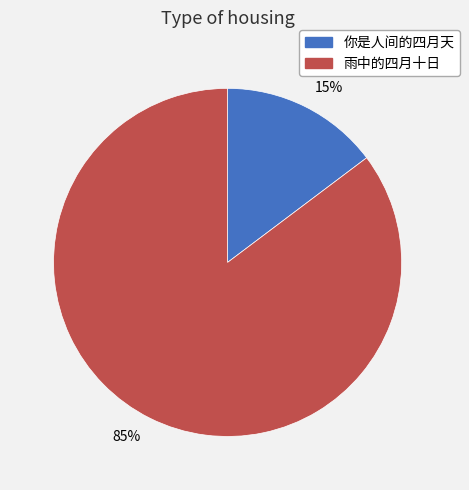

Which slice represents more than half of the pie?

雨中的四月十日